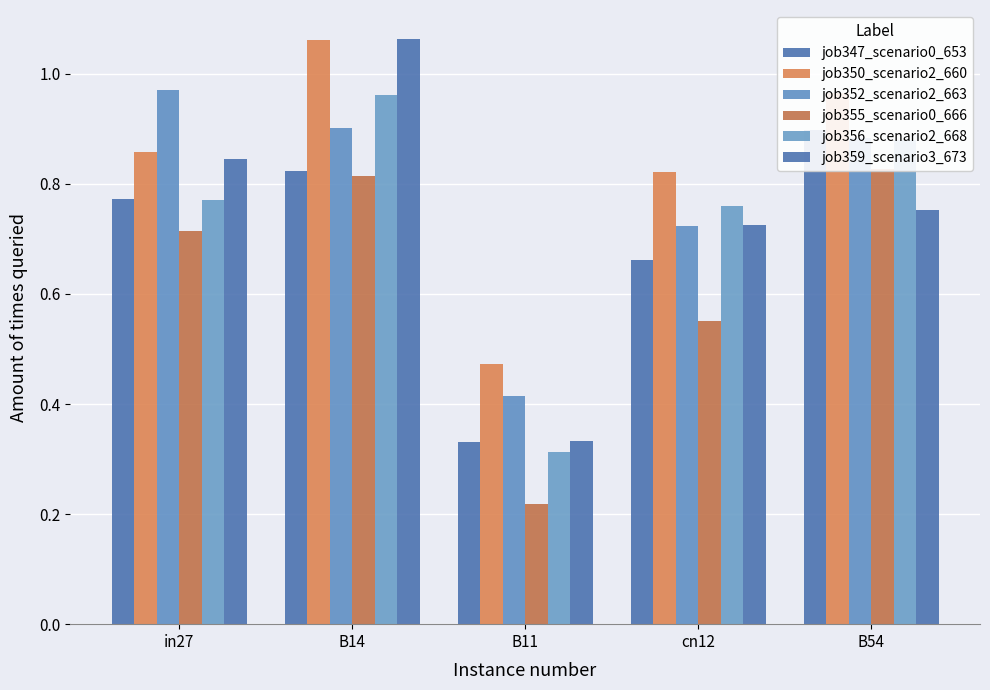

Which series has the largest total across all categories?

job350_scenario2_660